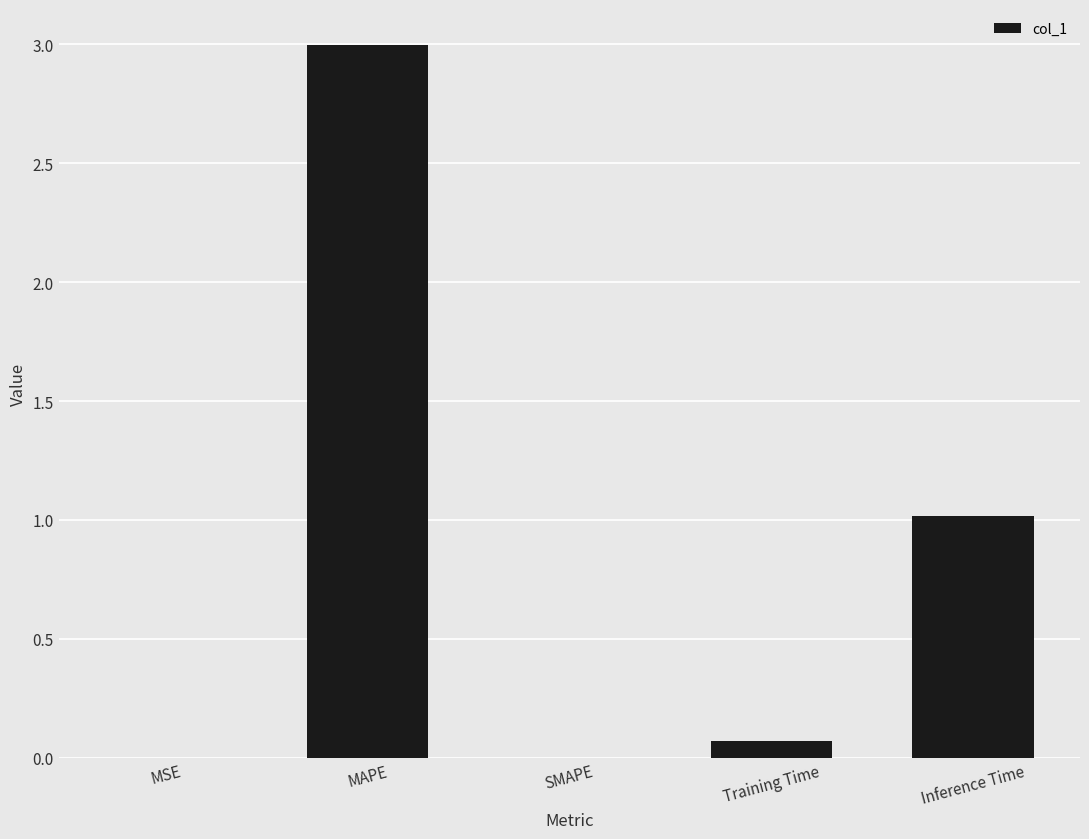

Is it true that the value at Training Time is 0.1?

True